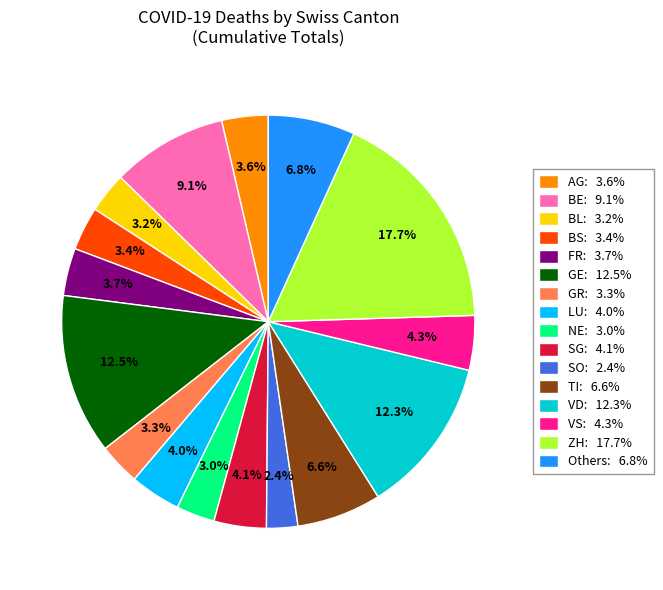

Which slice is the largest?

ZH: 17.7%